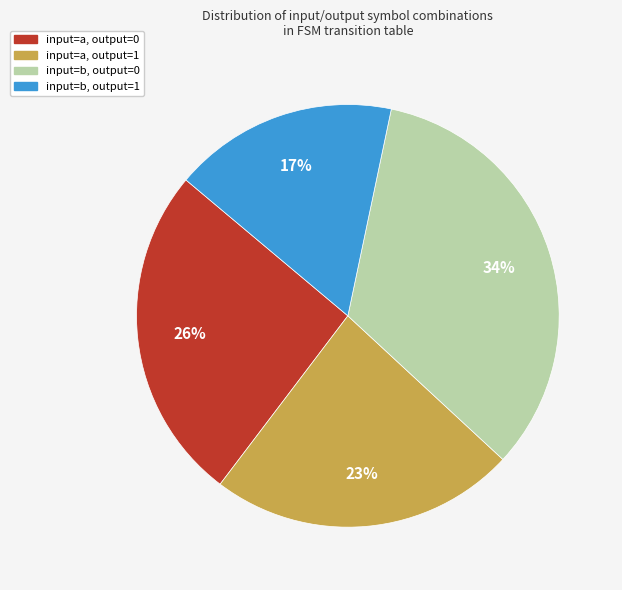

Rank the categories by value from highest to lowest.

input=b, output=0, input=a, output=0, input=a, output=1, input=b, output=1